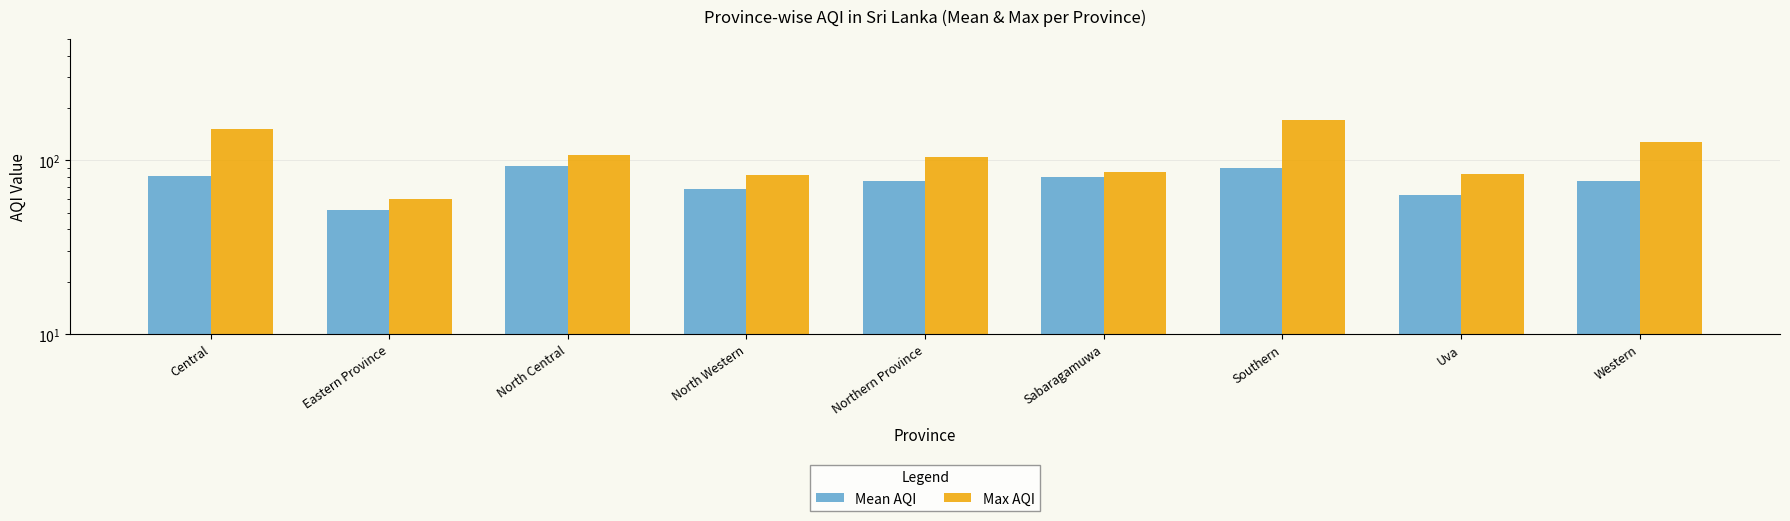

What are all the series names shown in the legend?

Mean AQI, Max AQI